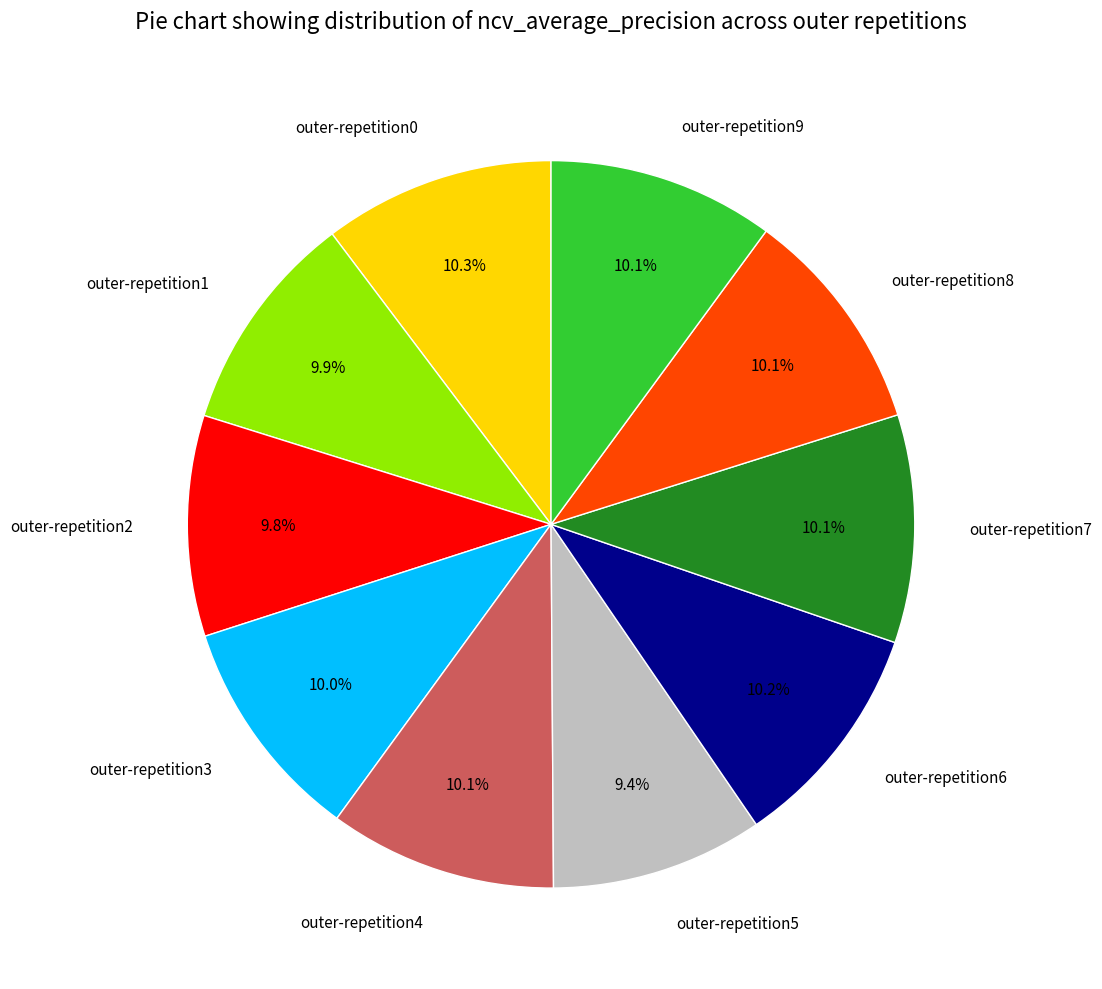

Count the number of slices in the pie.

10